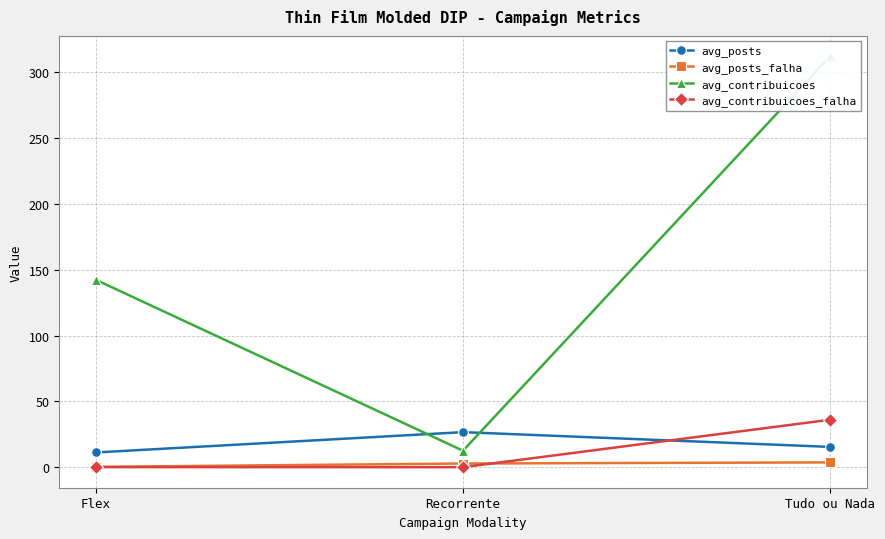

The avg_posts_falha series shows 1.6 at Tudo ou Nada. True or false?

False